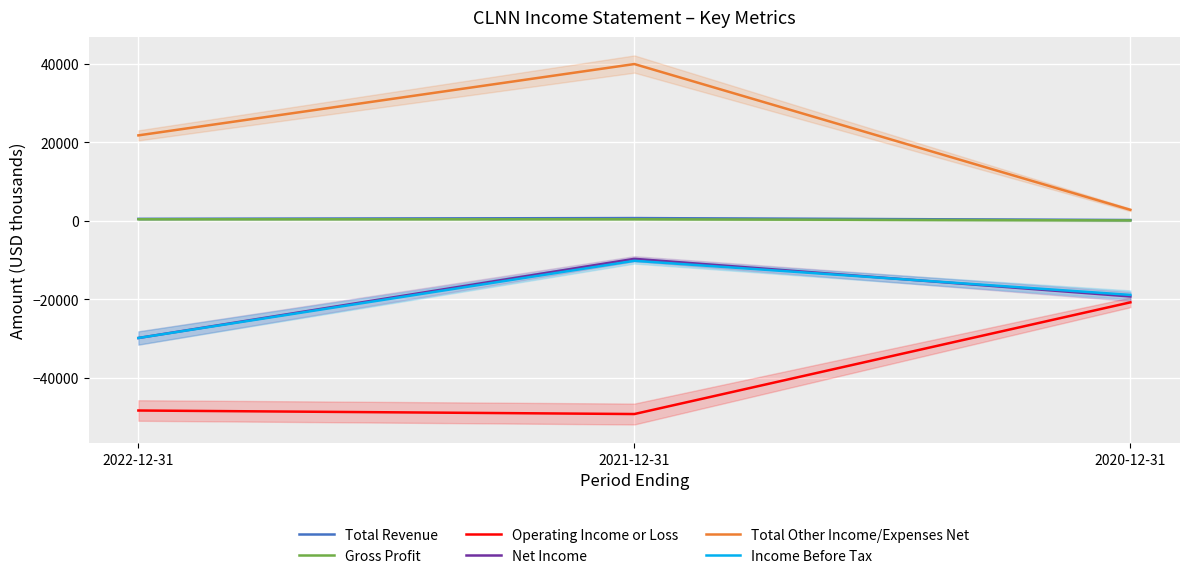

Reading left to right, what are all the values shown in this chart?

Total Revenue: 2022-12-31=500	2021-12-31=700	2020-12-31=200
Gross Profit: 2022-12-31=400	2021-12-31=400	2020-12-31=100
Operating Income or Loss: 2022-12-31=-48400	2021-12-31=-49300	2020-12-31=-20800
Net Income: 2022-12-31=-29900	2021-12-31=-9700	2020-12-31=-19300
Total Other Income/Expenses Net: 2022-12-31=21800	2021-12-31=40000	2020-12-31=2800
Income Before Tax: 2022-12-31=-29900	2021-12-31=-10200	2020-12-31=-18900